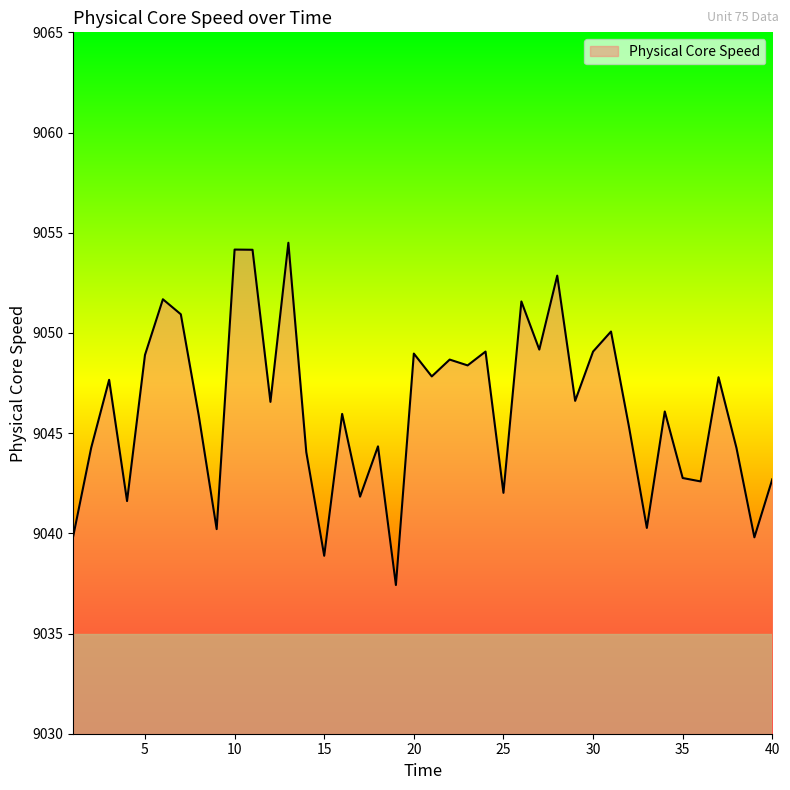

What is the maximum value shown in the chart?

9054.5